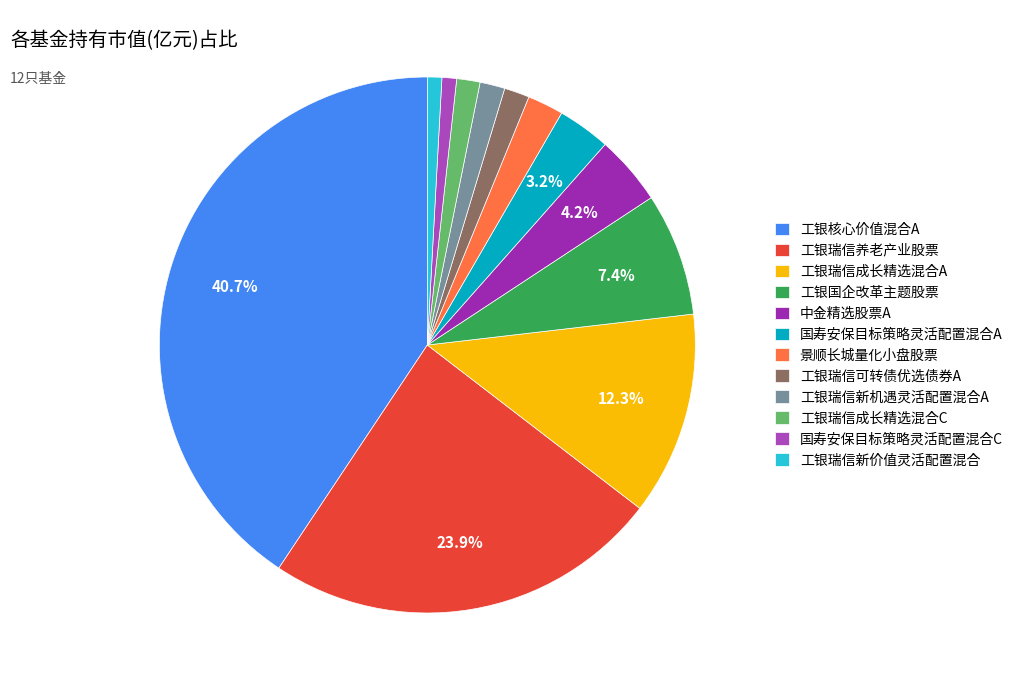

How many slices are in this pie chart?

12